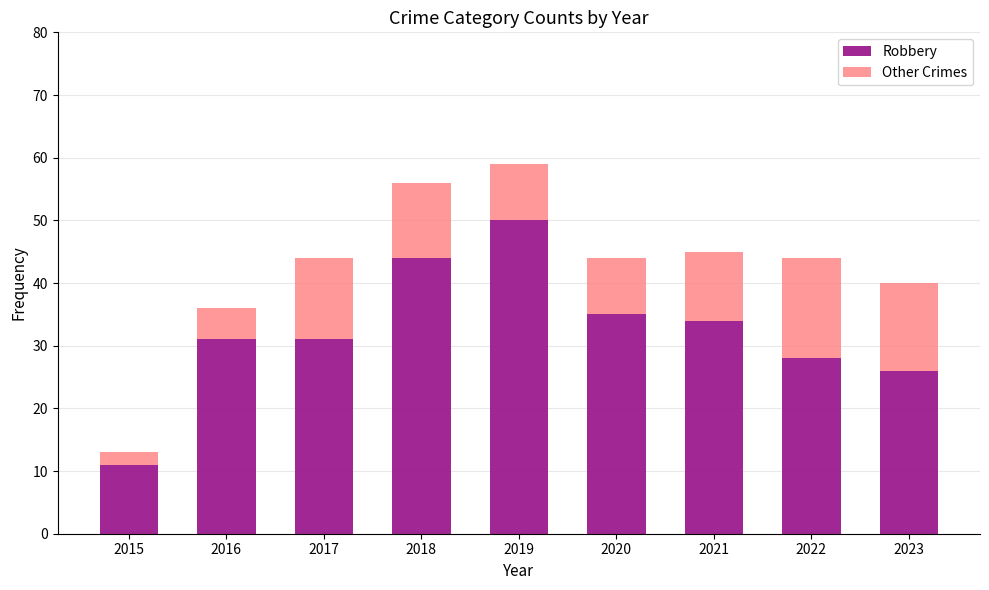

At which category is the sum across all series the highest?

2019